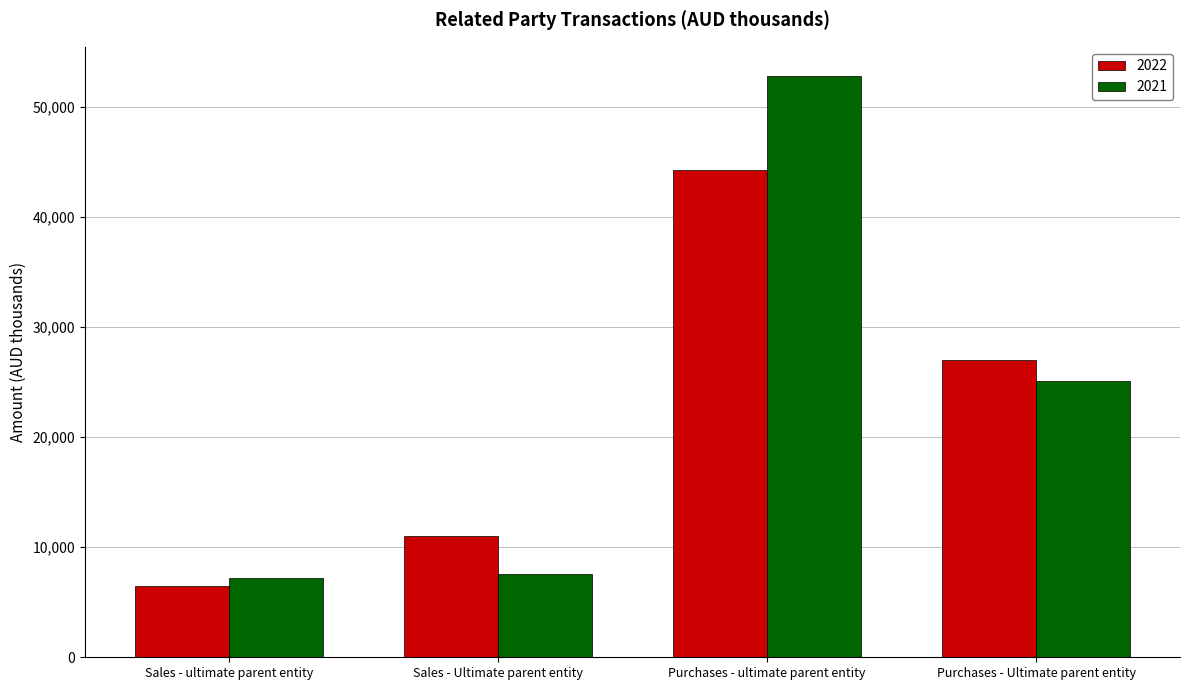

What is the difference between the second highest and second lowest values in the 2022 series?

15991